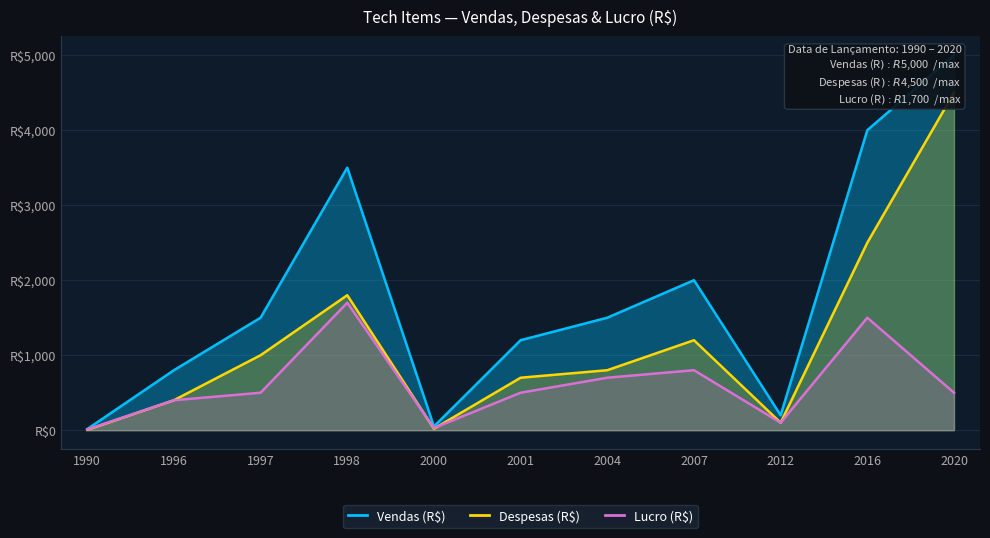

Reading left to right, what are all the values shown in this chart?

Vendas (R$): 15	800	1500	3500	50	1200	1500	2000	200	4000	5000
Despesas (R$): 5	400	1000	1800	20	700	800	1200	100	2500	4500
Lucro (R$): 10	400	500	1700	30	500	700	800	100	1500	500